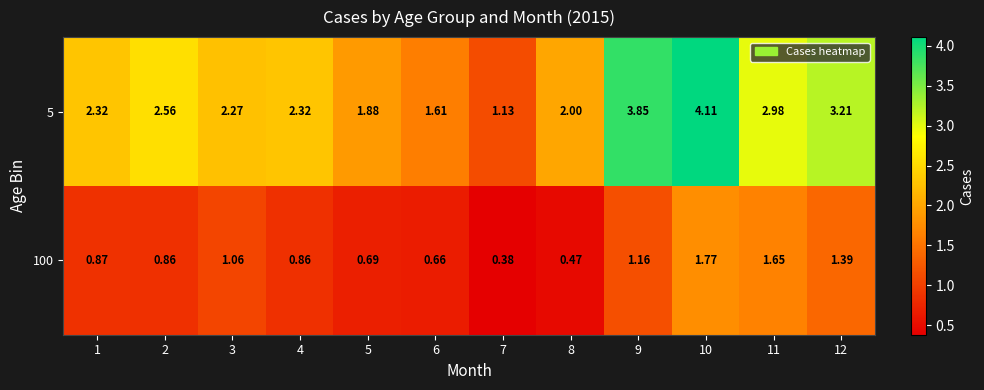

What is the total value across all series at 2?

3.4